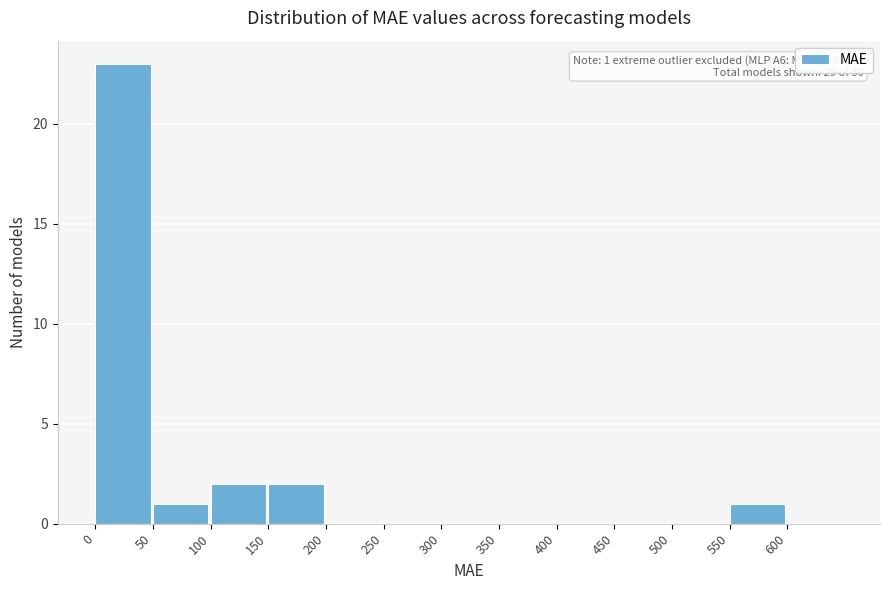

Which range on the x-axis has the tallest bar?

0 to 50